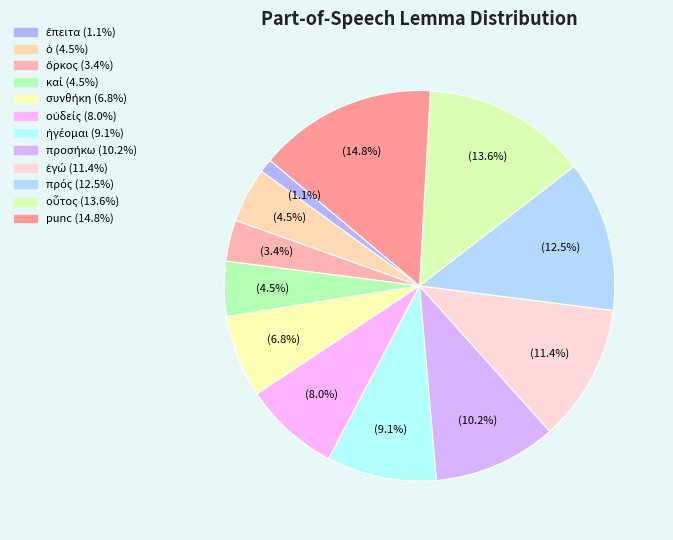

True or false: ὁ accounts for 5% of the total.

True